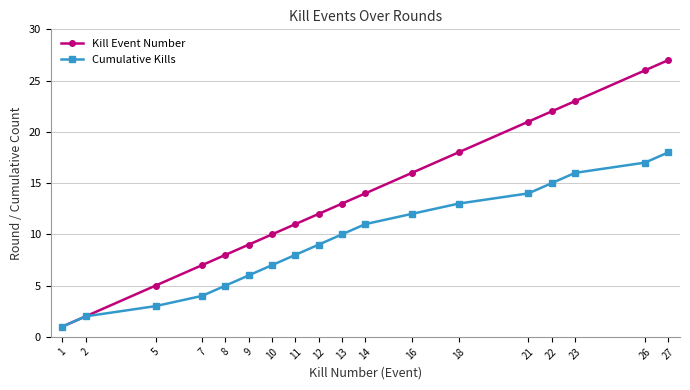

At how many categories does at least one series exceed 4?

16